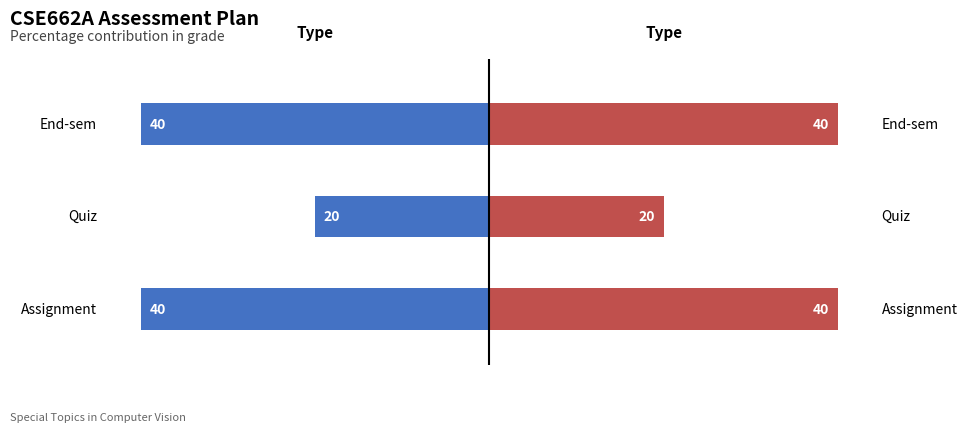

Reading left to right, transcribe all the data shown in this chart.

Type (Left): 0=-40	1=-20	2=-40
Type (Right): 0=40	1=20	2=40